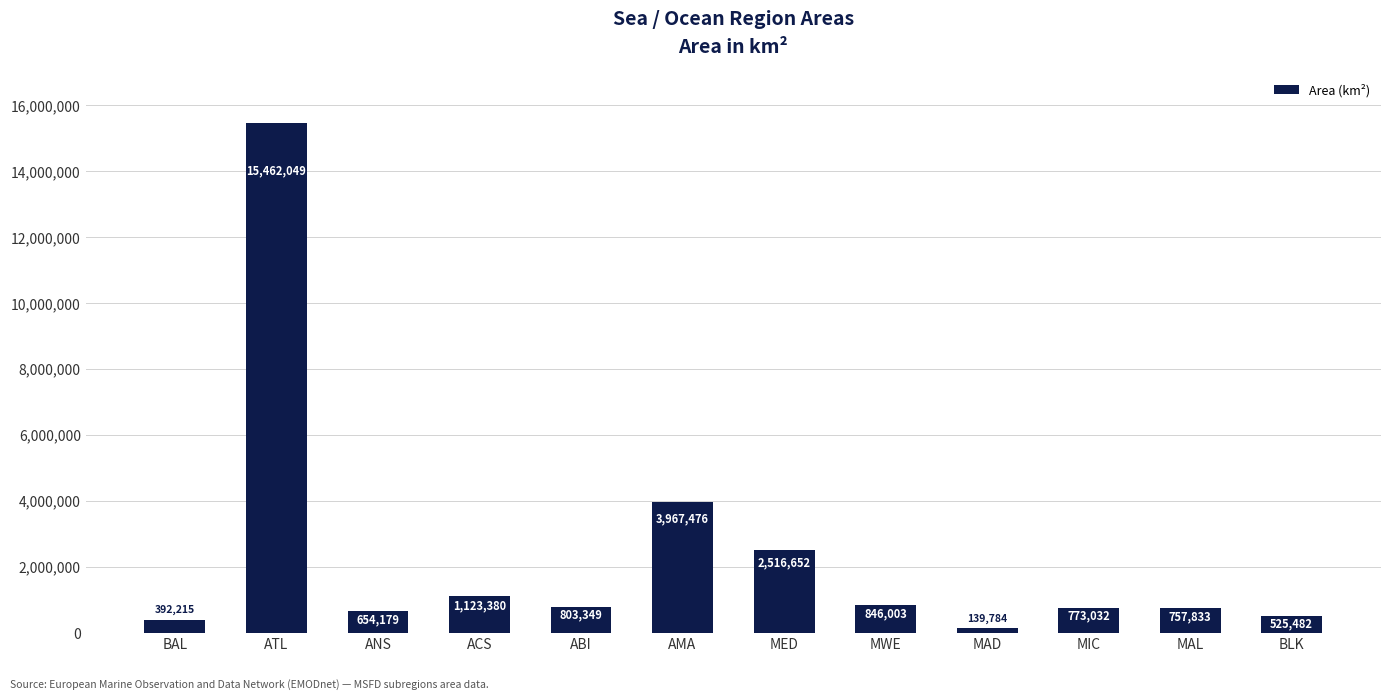

Which label corresponds to the smallest value in the chart?

MAD